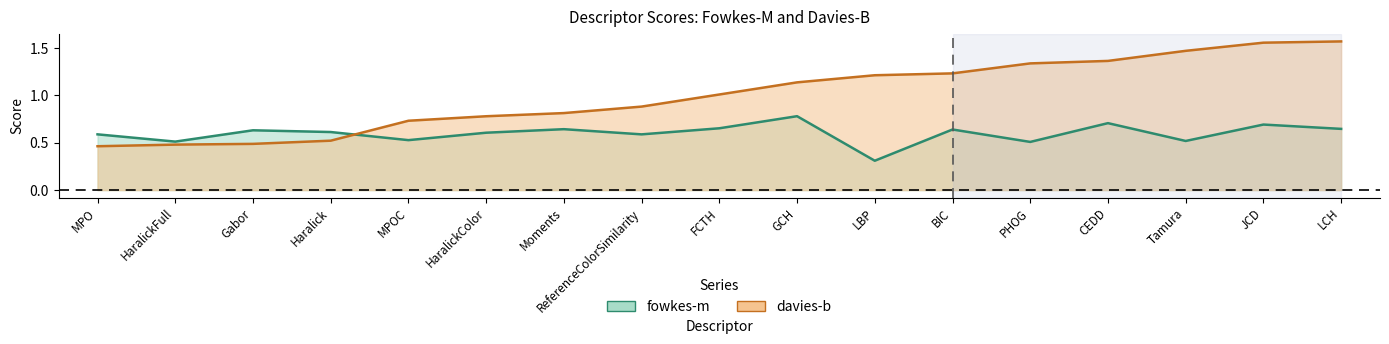

True or false: davies-b has more than 1 interior local peaks.

False